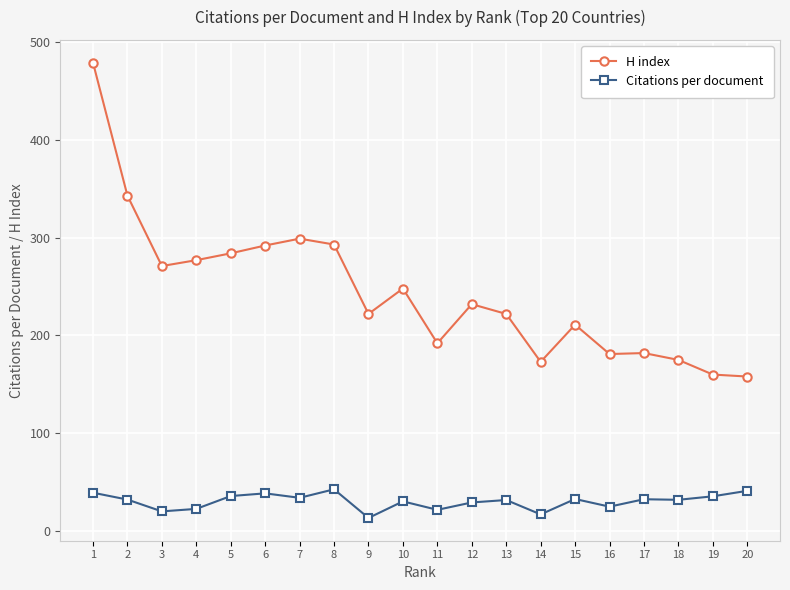

What is the lowest value of the Citations per document series?

13.4